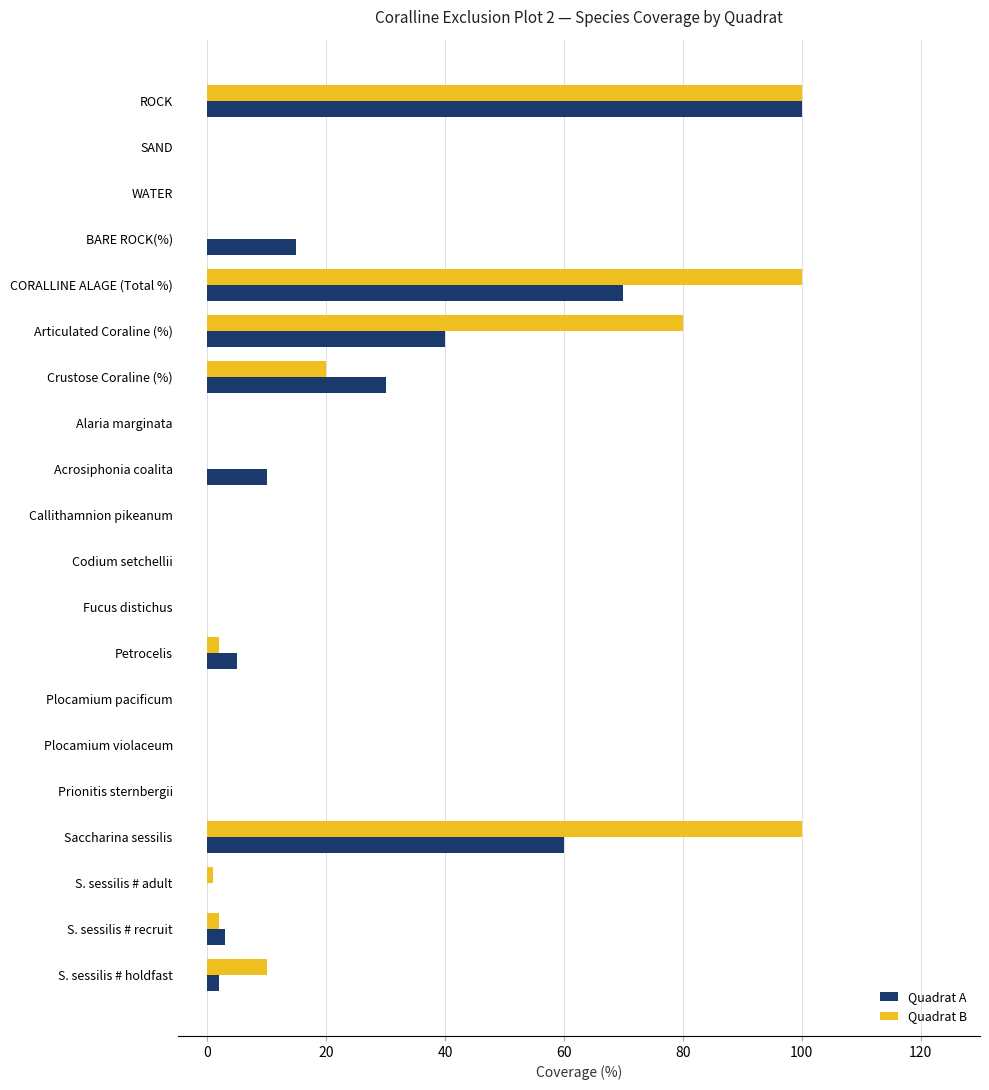

Which series changed the most between BARE ROCK(%) and Alaria marginata?

Quadrat A